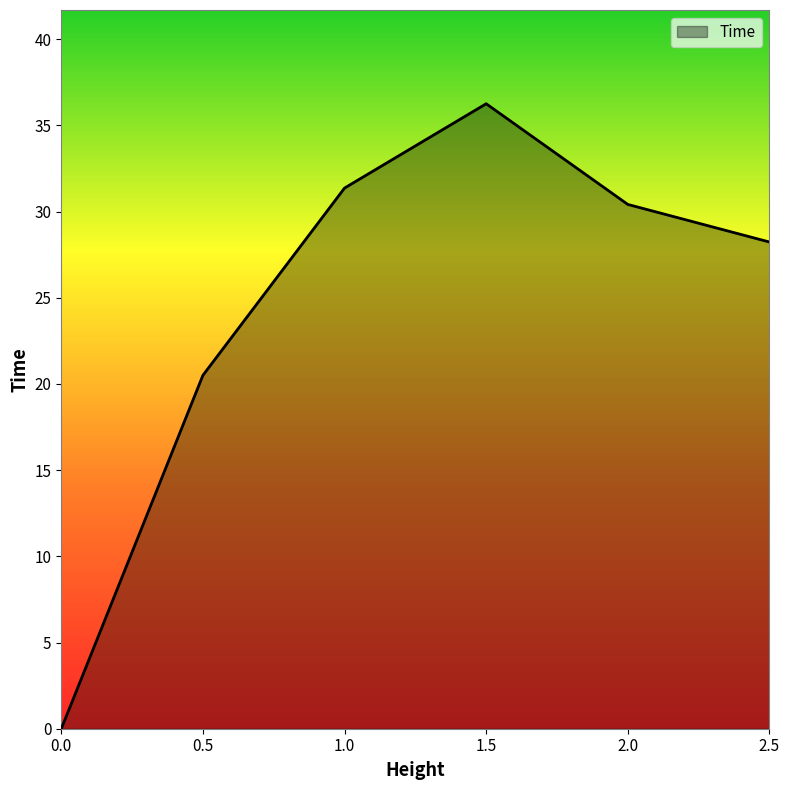

How many lines are shown in the chart?

1